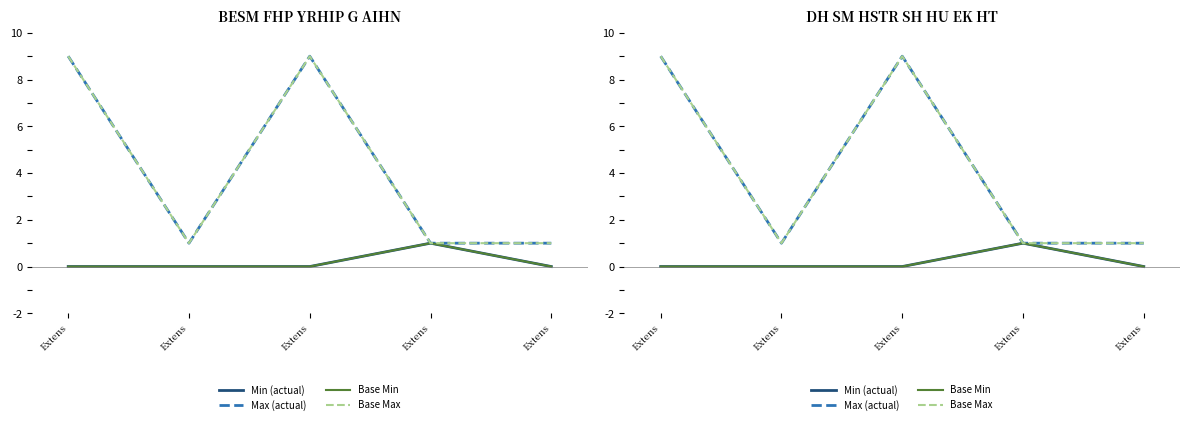

List the labels in order of Min (actual) value, smallest first.

Extens, Extens, Extens, Extens, Extens